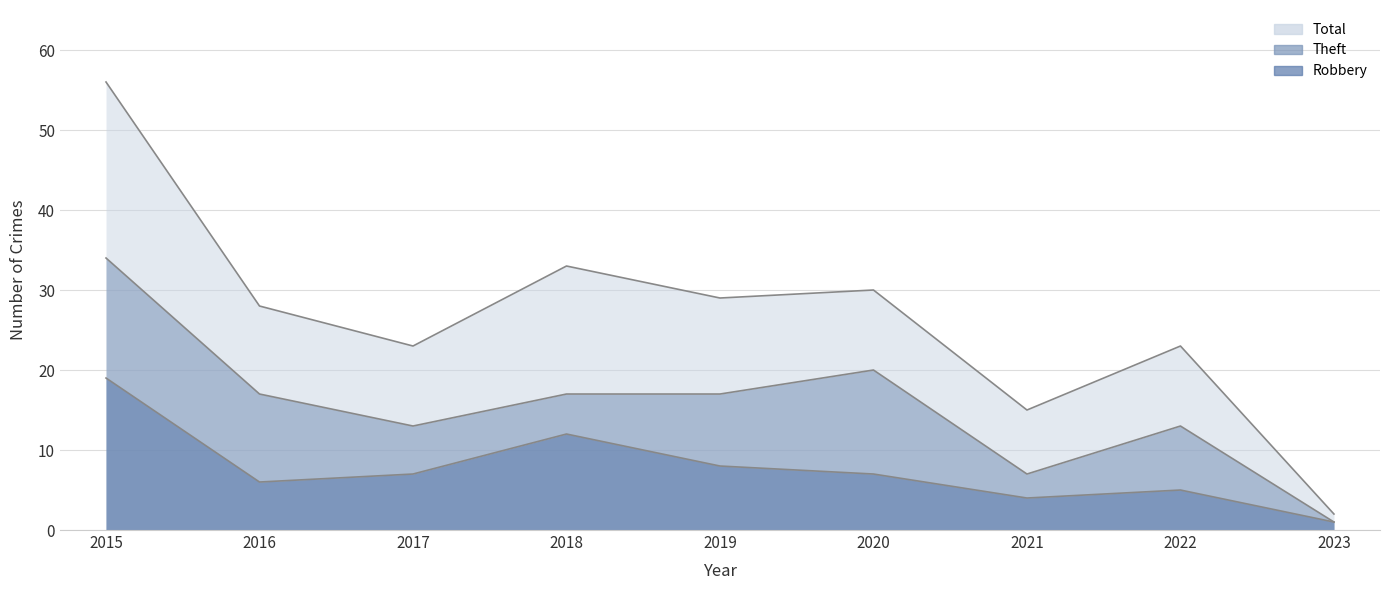

Which category has the lowest value in the Robbery series?

2023